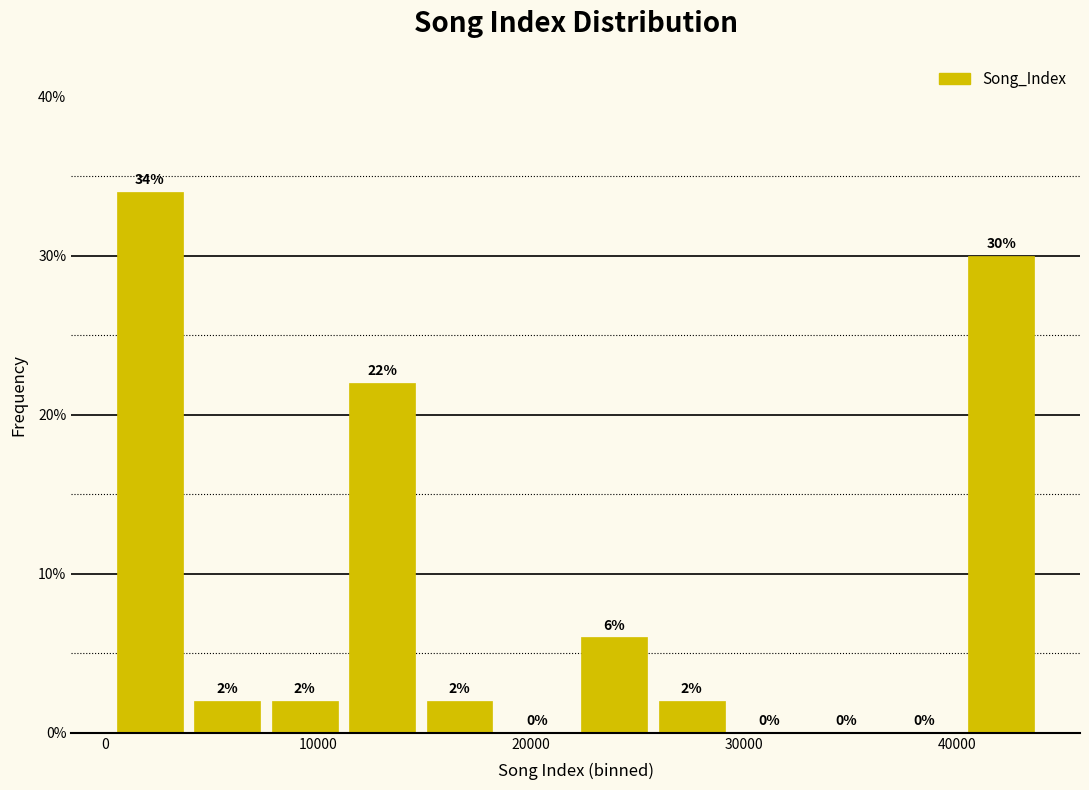

Around what value on the x-axis is the tallest bar? Give the approximate position of its centre, as read against the axis.

2000